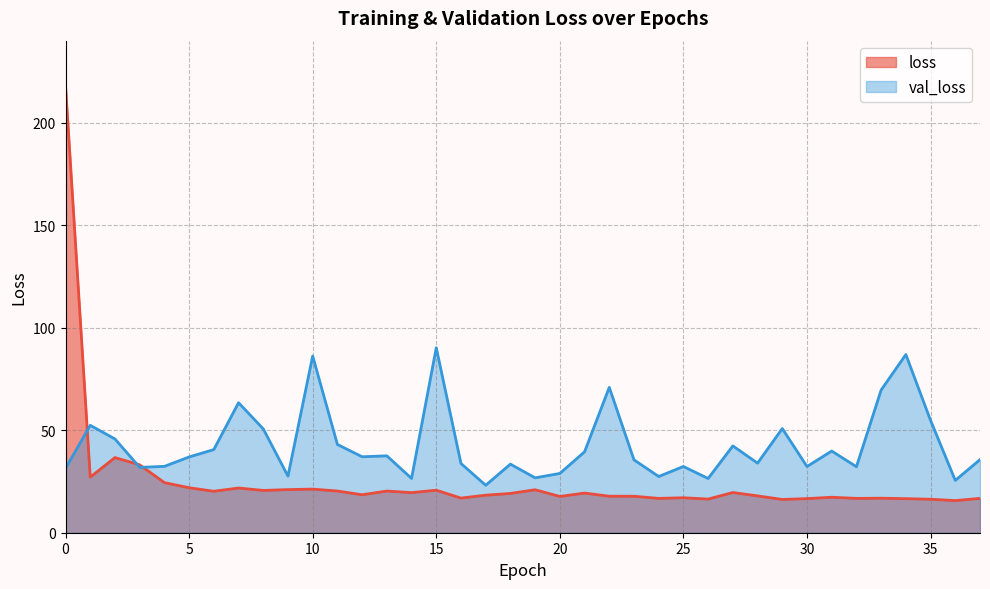

Where is the first local minimum for val_loss?

3